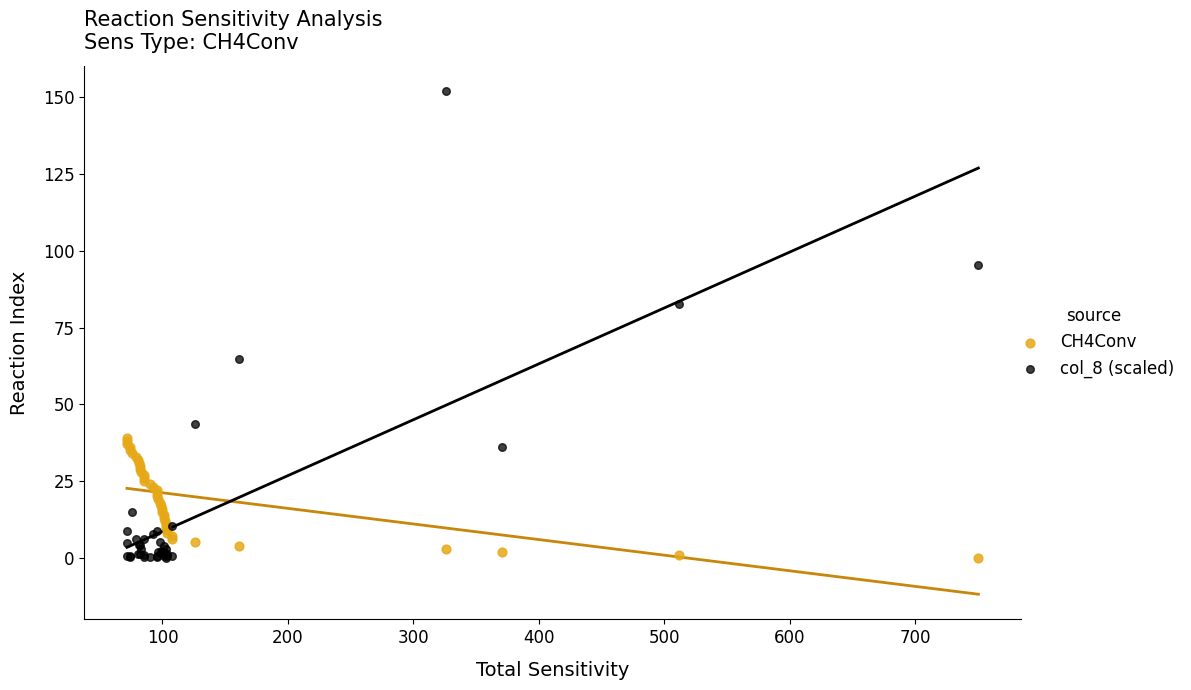

Which series has the largest Y range (max minus min)?

col_8 (scaled)